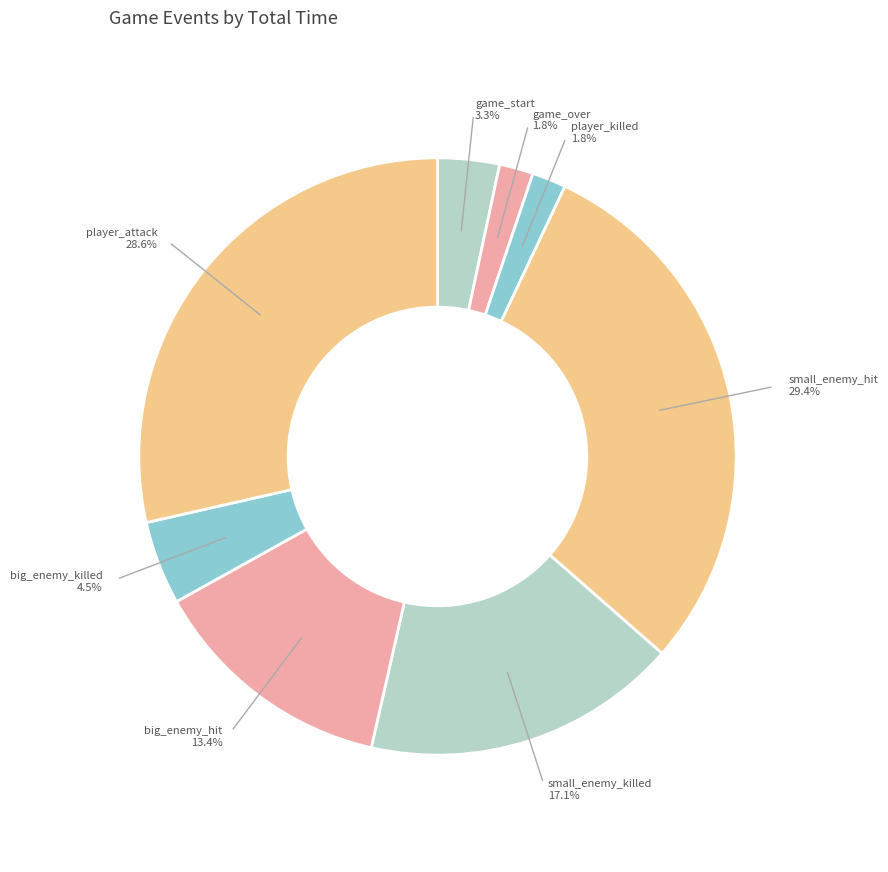

Does any single category account for the majority?

No